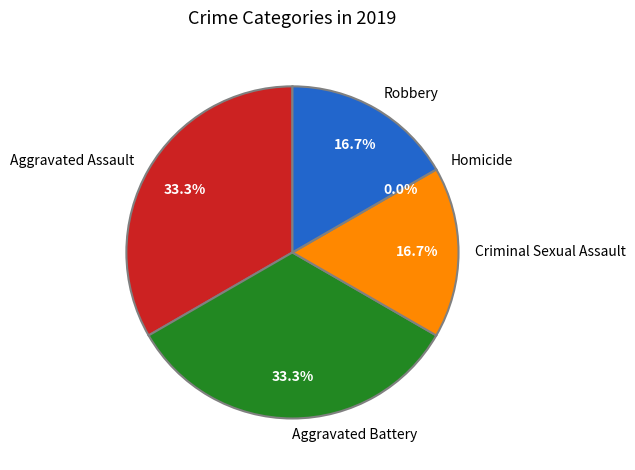

The Aggravated Battery slice represents 33% of the pie. True or false?

True